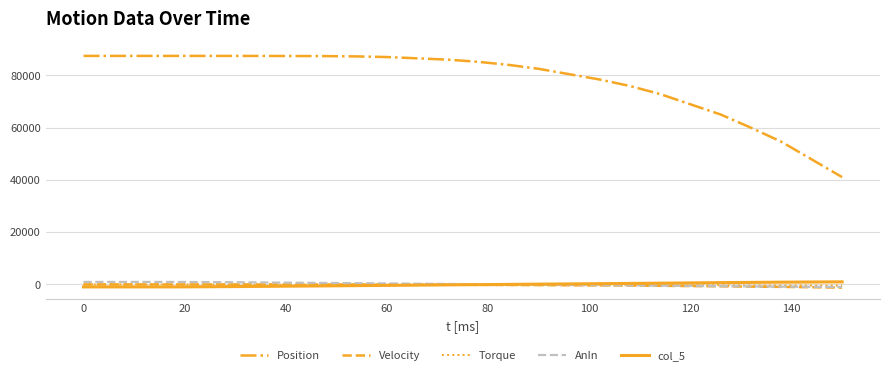

Which series has the widest spread of values?

Position